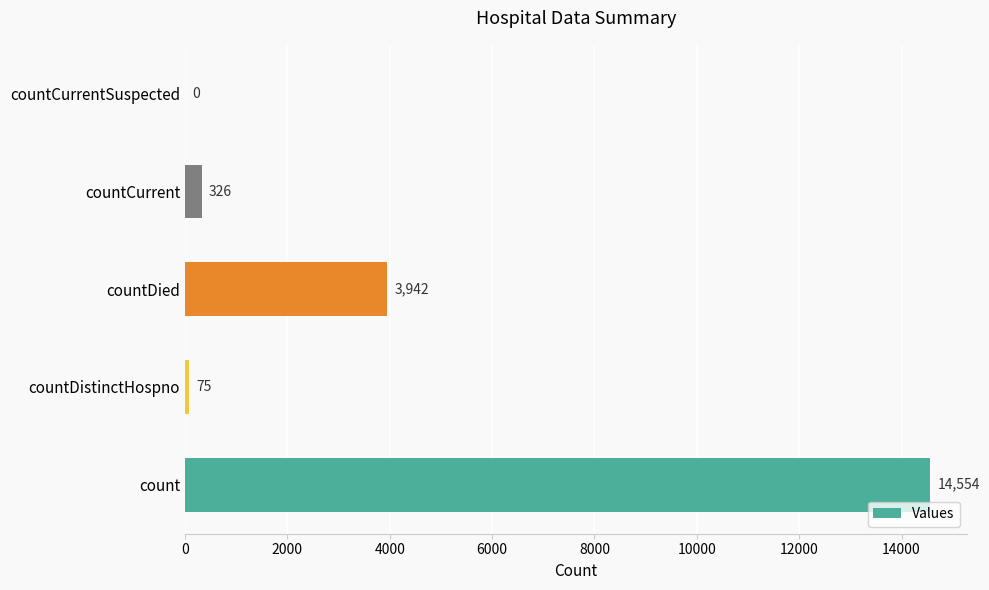

Reading bottom to top, what are all the values shown in this chart?

count=14554	countDistinctHospno=75	countDied=3942	countCurrent=326	countCurrentSuspected=0